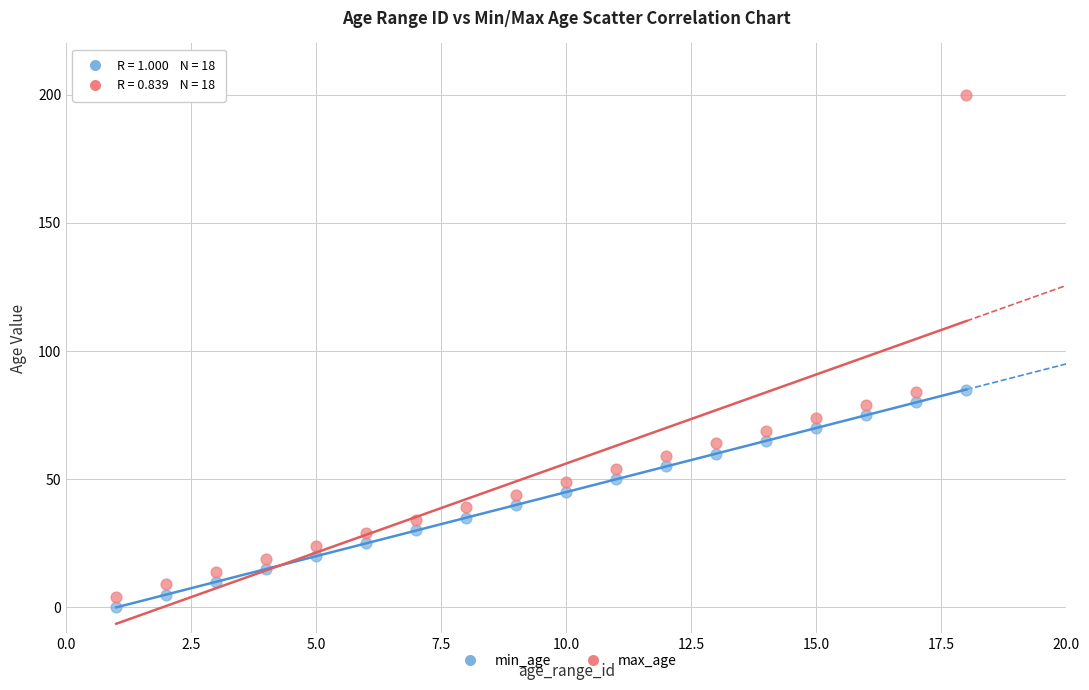

Which series has the widest spread of Y values?

max_age